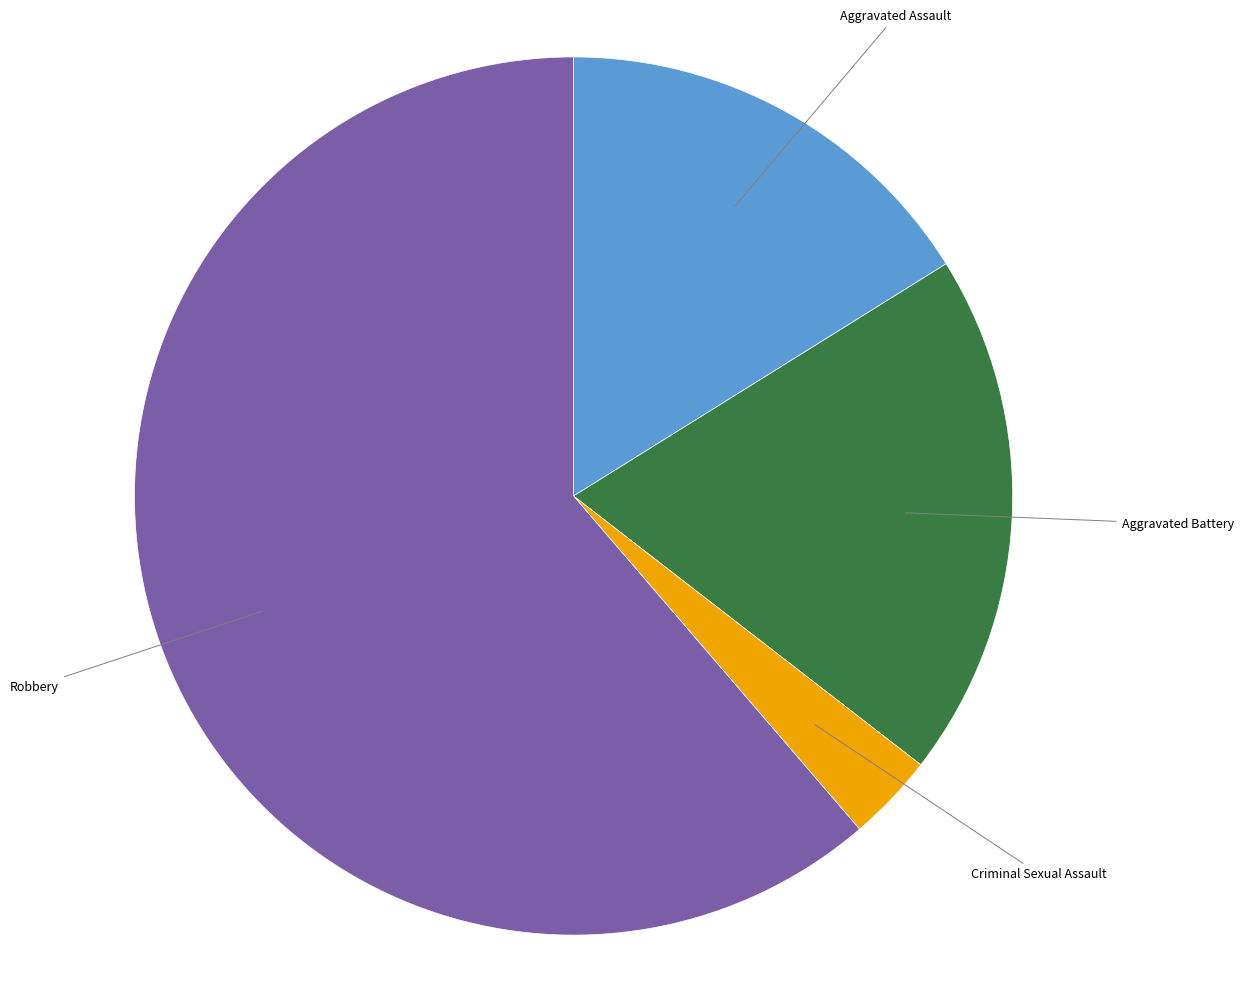

Is there a majority slice in this chart?

Yes